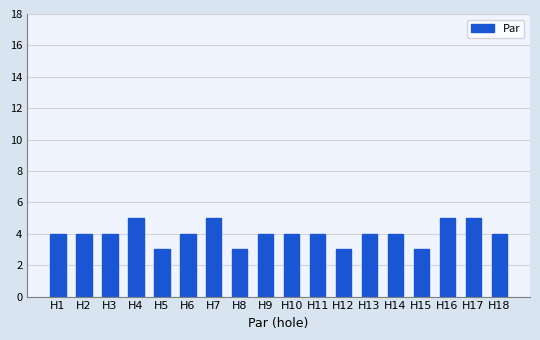

What is the value of the 8th bar from the left?

3